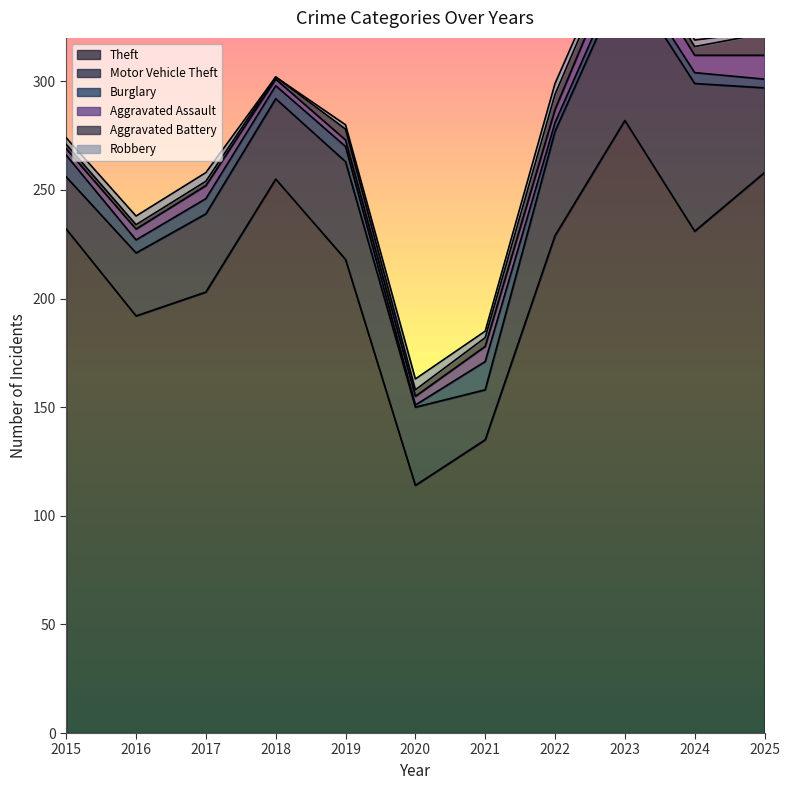

Reading left to right, list all the values displayed in this chart.

Theft: 2015=232	2016=192	2017=203	2018=255	2019=218	2020=114	2021=135	2022=229	2023=282	2024=231	2025=258
Motor Vehicle Theft: 2015=24	2016=29	2017=36	2018=37	2019=45	2020=36	2021=23	2022=48	2023=67	2024=68	2025=39
Burglary: 2015=10	2016=6	2017=7	2018=6	2019=7	2020=1	2021=13	2022=4	2023=5	2024=5	2025=4
Aggravated Assault: 2015=3	2016=5	2017=6	2018=3	2019=3	2020=4	2021=7	2022=6	2023=10	2024=8	2025=11
Aggravated Battery: 2015=2	2016=2	2017=2	2018=1	2019=5	2020=3	2021=4	2022=7	2023=5	2024=4	2025=10
Robbery: 2015=3	2016=4	2017=4	2018=0	2019=2	2020=5	2021=3	2022=5	2023=3	2024=3	2025=1